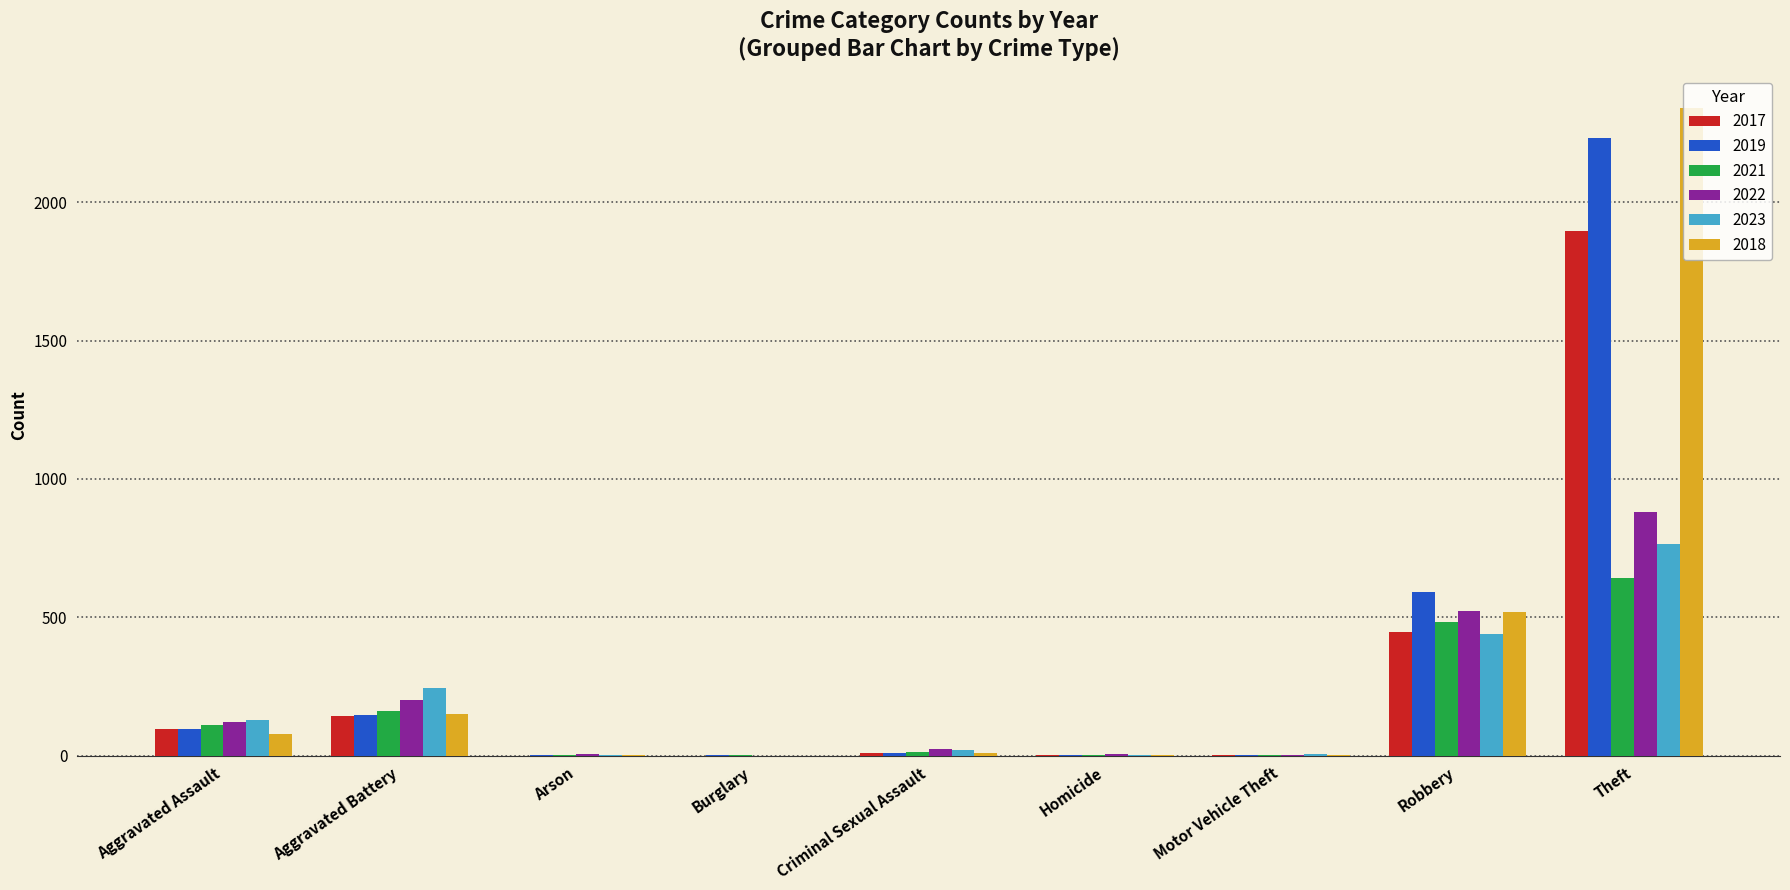

True or false: 2022 has a value of 505 at Theft.

False